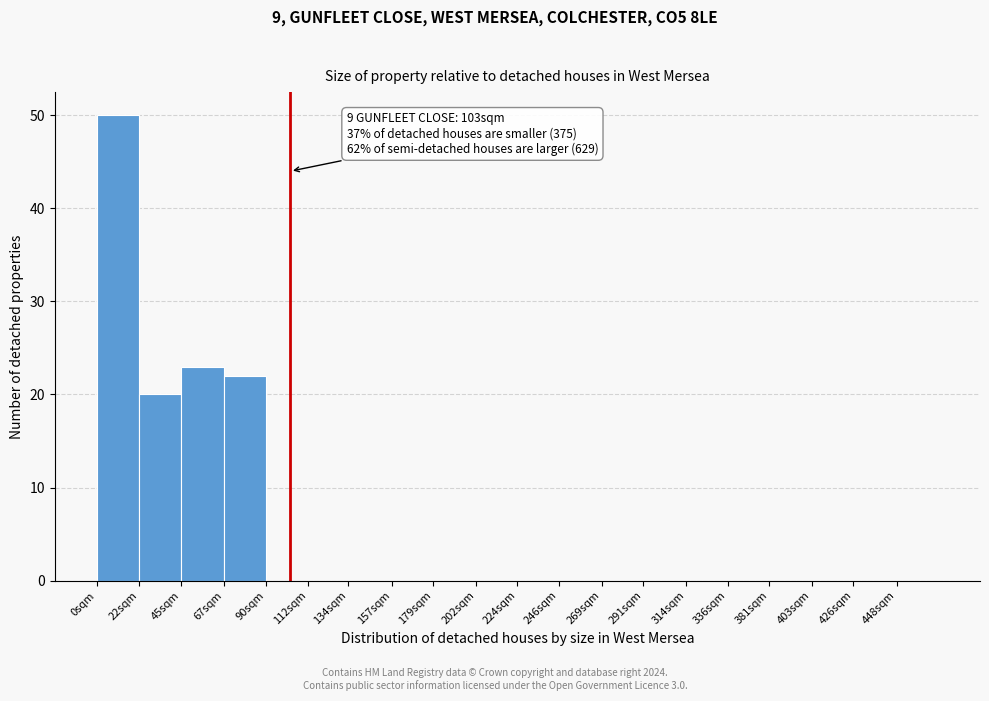

Reading left to right, what are all the values shown in this chart?

0sqm=50	22sqm=20	45sqm=23	67sqm=22	90sqm=0	112sqm=0	134sqm=0	157sqm=0	179sqm=0	202sqm=0	224sqm=0	246sqm=0	269sqm=0	291sqm=0	314sqm=0	336sqm=0	381sqm=0	403sqm=0	426sqm=0	448sqm=0